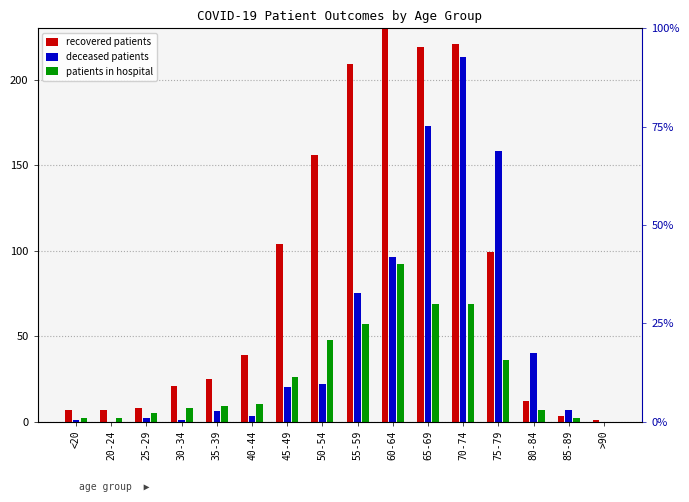

Reading left to right, list all the values displayed in this chart.

recovered patients: 7	7	8	21	25	39	104	156	209	230	219	221	99	12	3	1
deceased patients: 1	0	2	1	6	3	20	22	75	96	173	213	158	40	7	0
patients in hospital: 2	2	5	8	9	10	26	48	57	92	69	69	36	7	2	0